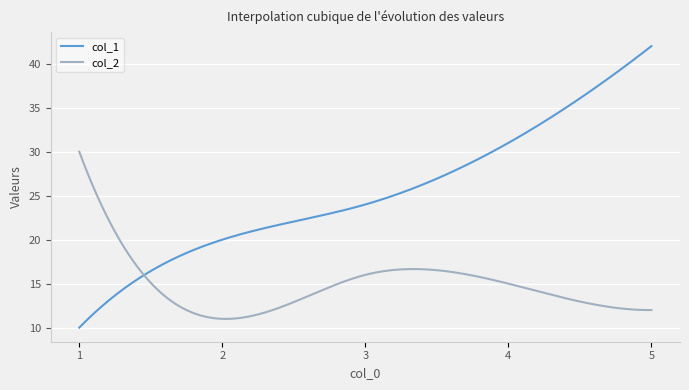

What is the maximum value shown in the chart?

42.0